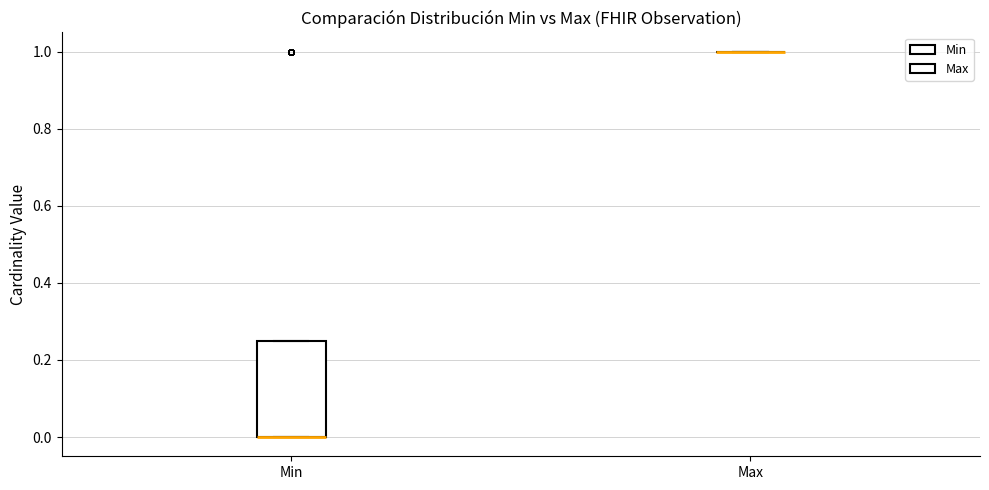

Which box is the tallest, from its lower edge to its upper edge?

Min